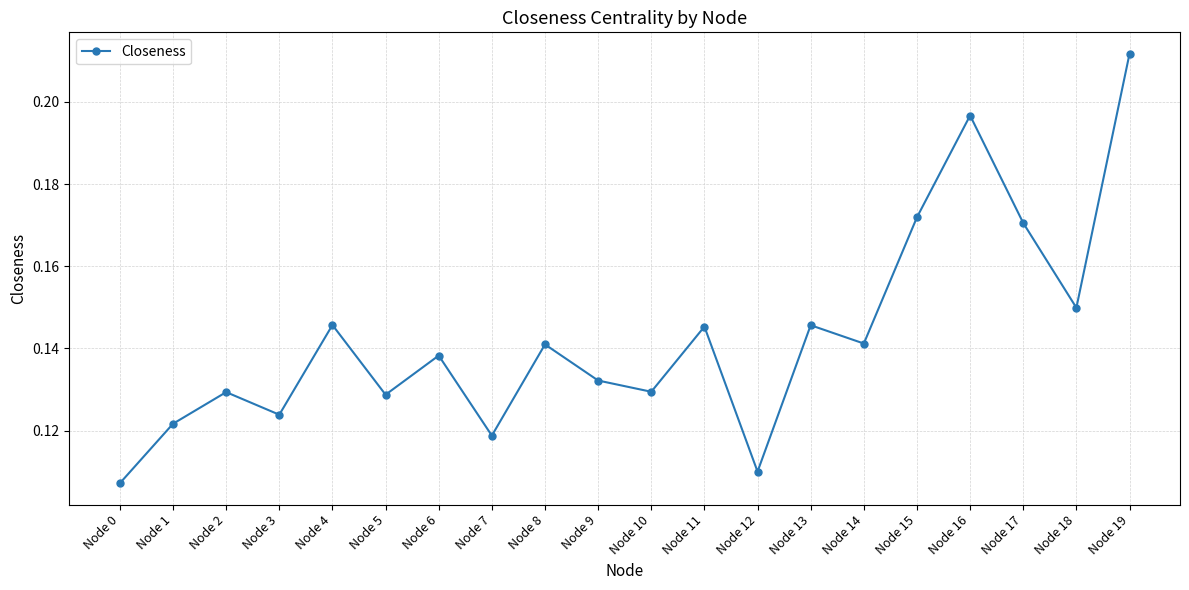

Does the chart have visible grid lines?

Yes